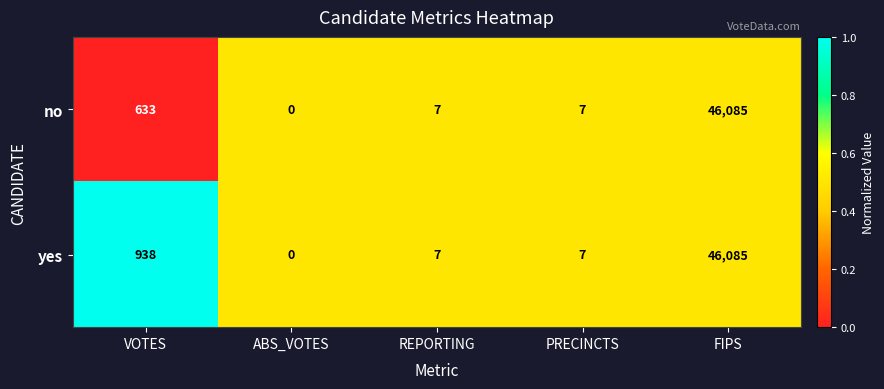

Rank the series by their average value, from lowest to highest.

no, yes